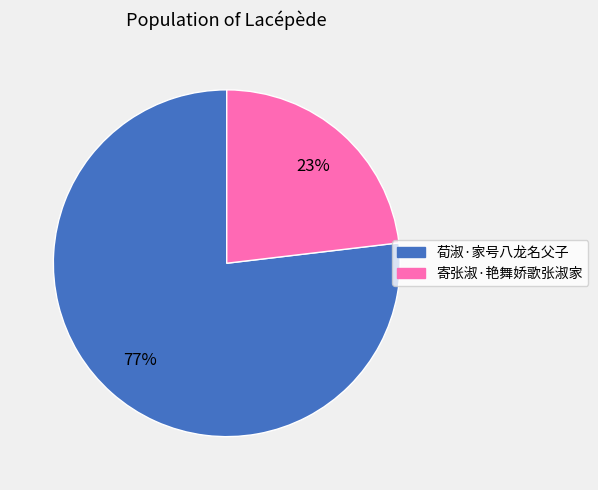

Rank the categories by value from highest to lowest.

荀淑·家号八龙名父子, 寄张淑·艳舞娇歌张淑家